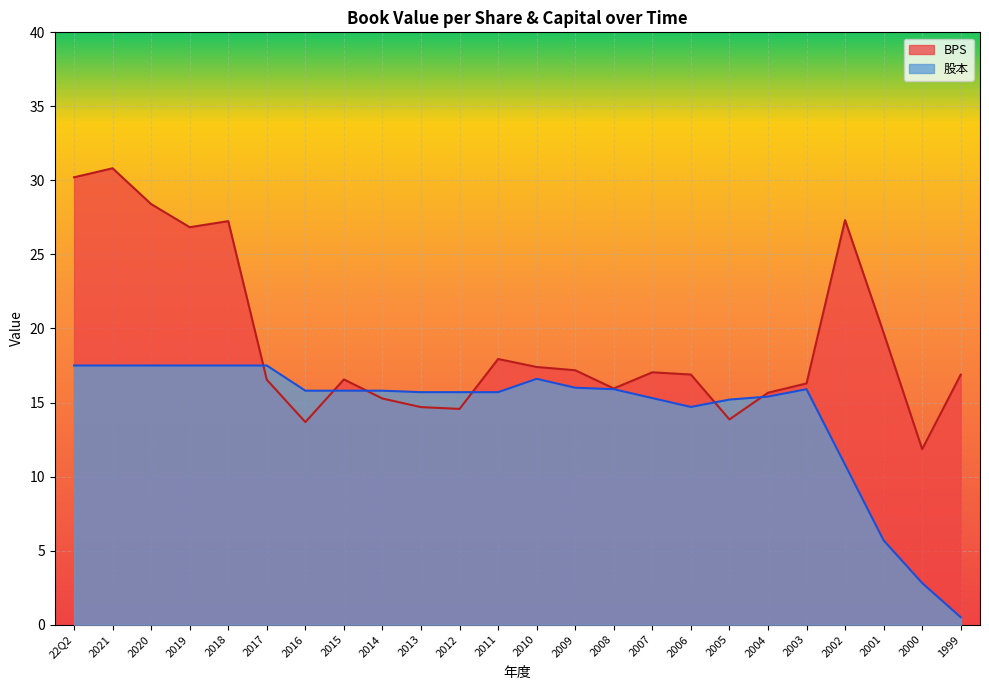

True or false: BPS has a value of 11.8 at 2000.

True